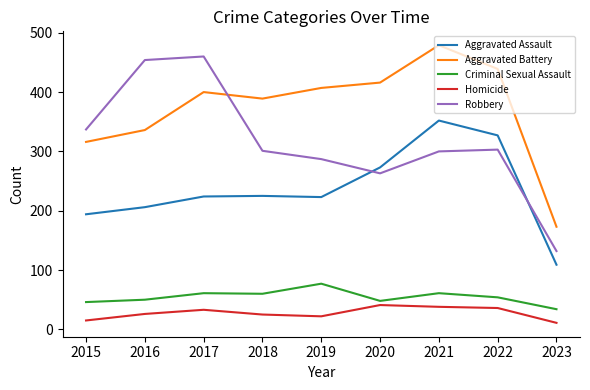

What is the sum of the Criminal Sexual Assault values at 2023 and 2016?

84